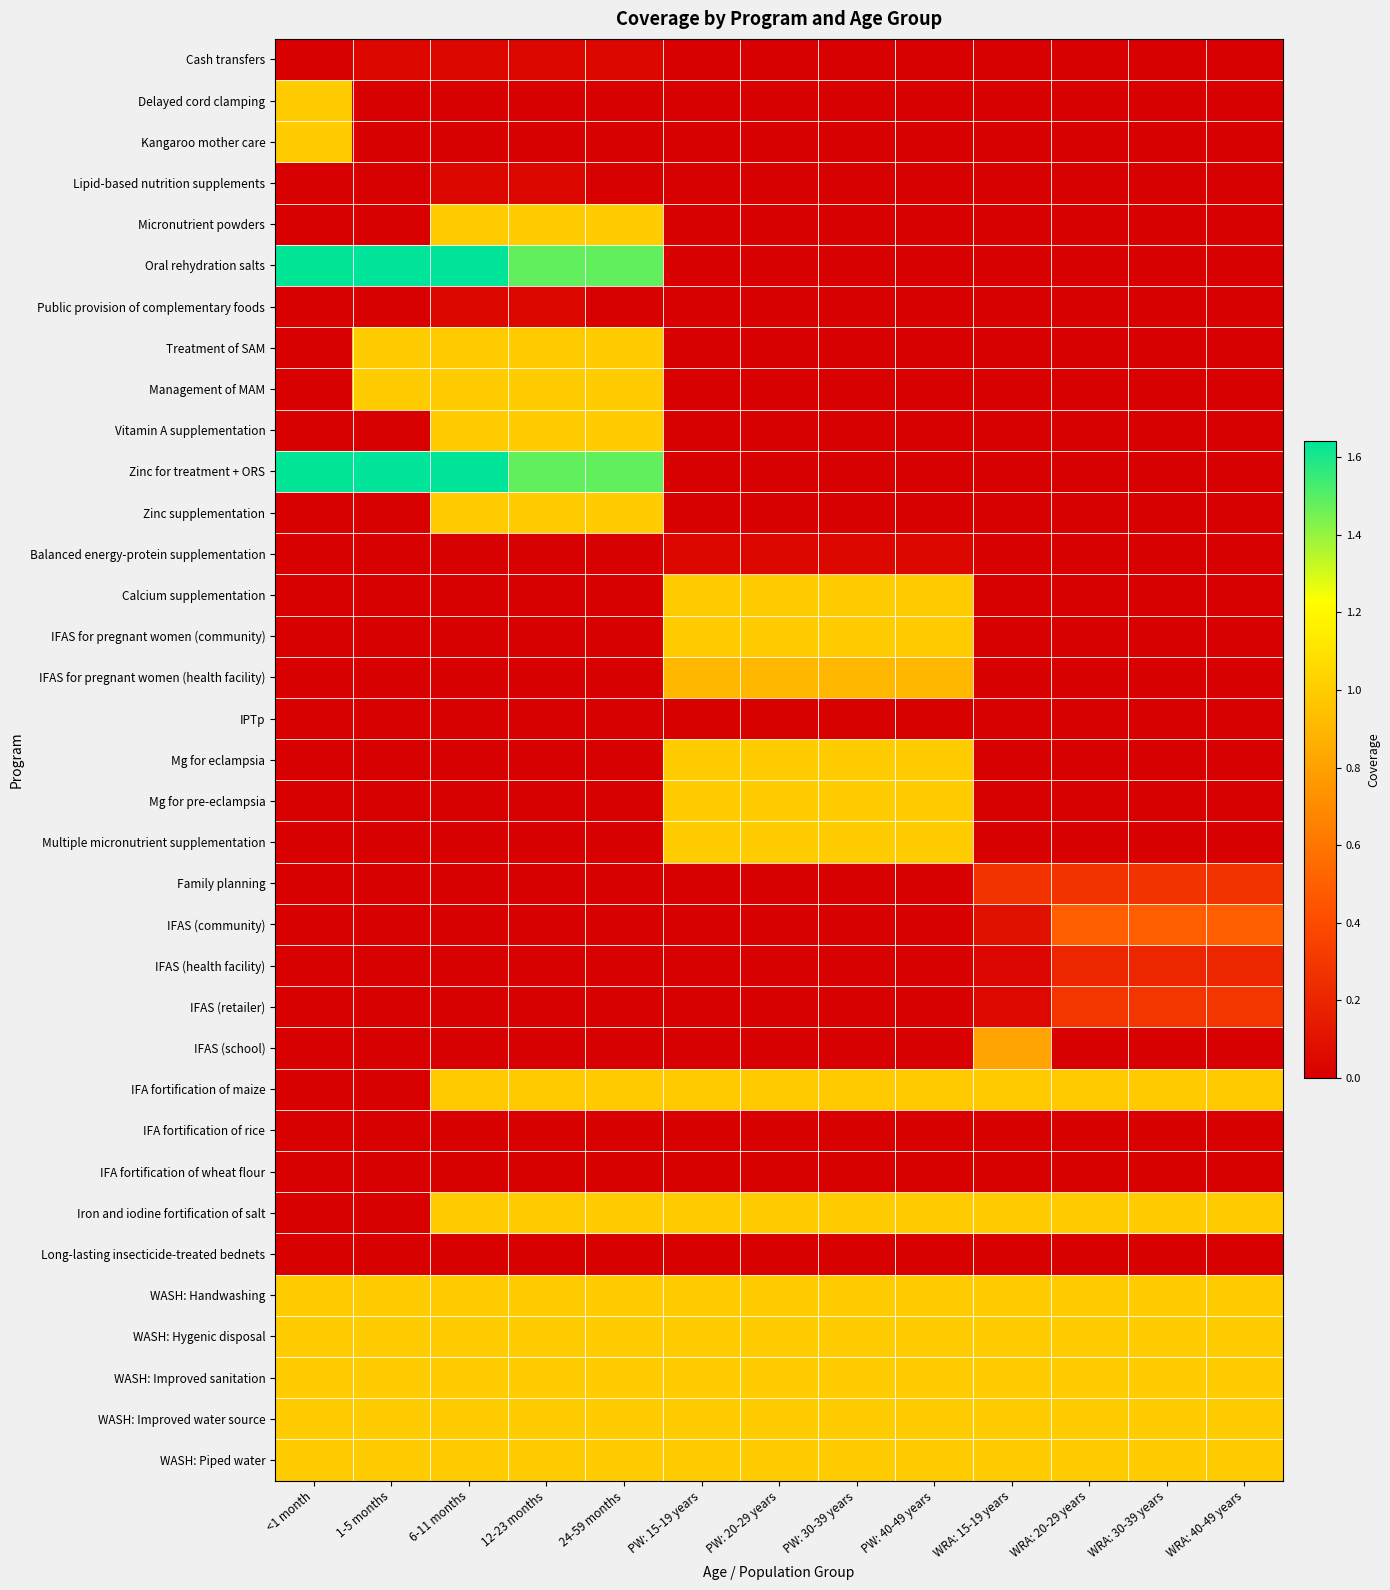

Reading left to right, what are all the values shown in this chart?

Cash transfers: <1 month=0.0	1-5 months=0.0	6-11 months=0.0	12-23 months=0.0	24-59 months=0.0	PW: 15-19 years=0.0	PW: 20-29 years=0.0	PW: 30-39 years=0.0	PW: 40-49 years=0.0	WRA: 15-19 years=0.0	WRA: 20-29 years=0.0	WRA: 30-39 years=0.0	WRA: 40-49 years=0.0
Delayed cord clamping: <1 month=1.0	1-5 months=0.0	6-11 months=0.0	12-23 months=0.0	24-59 months=0.0	PW: 15-19 years=0.0	PW: 20-29 years=0.0	PW: 30-39 years=0.0	PW: 40-49 years=0.0	WRA: 15-19 years=0.0	WRA: 20-29 years=0.0	WRA: 30-39 years=0.0	WRA: 40-49 years=0.0
Kangaroo mother care: <1 month=1.0	1-5 months=0.0	6-11 months=0.0	12-23 months=0.0	24-59 months=0.0	PW: 15-19 years=0.0	PW: 20-29 years=0.0	PW: 30-39 years=0.0	PW: 40-49 years=0.0	WRA: 15-19 years=0.0	WRA: 20-29 years=0.0	WRA: 30-39 years=0.0	WRA: 40-49 years=0.0
Lipid-based nutrition supplements: <1 month=0.0	1-5 months=0.0	6-11 months=0.0	12-23 months=0.0	24-59 months=0.0	PW: 15-19 years=0.0	PW: 20-29 years=0.0	PW: 30-39 years=0.0	PW: 40-49 years=0.0	WRA: 15-19 years=0.0	WRA: 20-29 years=0.0	WRA: 30-39 years=0.0	WRA: 40-49 years=0.0
Micronutrient powders: <1 month=0.0	1-5 months=0.0	6-11 months=1.0	12-23 months=1.0	24-59 months=1.0	PW: 15-19 years=0.0	PW: 20-29 years=0.0	PW: 30-39 years=0.0	PW: 40-49 years=0.0	WRA: 15-19 years=0.0	WRA: 20-29 years=0.0	WRA: 30-39 years=0.0	WRA: 40-49 years=0.0
Oral rehydration salts: <1 month=1.6	1-5 months=1.6	6-11 months=1.6	12-23 months=1.5	24-59 months=1.5	PW: 15-19 years=0.0	PW: 20-29 years=0.0	PW: 30-39 years=0.0	PW: 40-49 years=0.0	WRA: 15-19 years=0.0	WRA: 20-29 years=0.0	WRA: 30-39 years=0.0	WRA: 40-49 years=0.0
Public provision of complementary foods: <1 month=0.0	1-5 months=0.0	6-11 months=0.0	12-23 months=0.0	24-59 months=0.0	PW: 15-19 years=0.0	PW: 20-29 years=0.0	PW: 30-39 years=0.0	PW: 40-49 years=0.0	WRA: 15-19 years=0.0	WRA: 20-29 years=0.0	WRA: 30-39 years=0.0	WRA: 40-49 years=0.0
Treatment of SAM: <1 month=0.0	1-5 months=1.0	6-11 months=1.0	12-23 months=1.0	24-59 months=1.0	PW: 15-19 years=0.0	PW: 20-29 years=0.0	PW: 30-39 years=0.0	PW: 40-49 years=0.0	WRA: 15-19 years=0.0	WRA: 20-29 years=0.0	WRA: 30-39 years=0.0	WRA: 40-49 years=0.0
Management of MAM: <1 month=0.0	1-5 months=1.0	6-11 months=1.0	12-23 months=1.0	24-59 months=1.0	PW: 15-19 years=0.0	PW: 20-29 years=0.0	PW: 30-39 years=0.0	PW: 40-49 years=0.0	WRA: 15-19 years=0.0	WRA: 20-29 years=0.0	WRA: 30-39 years=0.0	WRA: 40-49 years=0.0
Vitamin A supplementation: <1 month=0.0	1-5 months=0.0	6-11 months=1.0	12-23 months=1.0	24-59 months=1.0	PW: 15-19 years=0.0	PW: 20-29 years=0.0	PW: 30-39 years=0.0	PW: 40-49 years=0.0	WRA: 15-19 years=0.0	WRA: 20-29 years=0.0	WRA: 30-39 years=0.0	WRA: 40-49 years=0.0
Zinc for treatment + ORS: <1 month=1.6	1-5 months=1.6	6-11 months=1.6	12-23 months=1.5	24-59 months=1.5	PW: 15-19 years=0.0	PW: 20-29 years=0.0	PW: 30-39 years=0.0	PW: 40-49 years=0.0	WRA: 15-19 years=0.0	WRA: 20-29 years=0.0	WRA: 30-39 years=0.0	WRA: 40-49 years=0.0
Zinc supplementation: <1 month=0.0	1-5 months=0.0	6-11 months=1.0	12-23 months=1.0	24-59 months=1.0	PW: 15-19 years=0.0	PW: 20-29 years=0.0	PW: 30-39 years=0.0	PW: 40-49 years=0.0	WRA: 15-19 years=0.0	WRA: 20-29 years=0.0	WRA: 30-39 years=0.0	WRA: 40-49 years=0.0
Balanced energy-protein supplementation: <1 month=0.0	1-5 months=0.0	6-11 months=0.0	12-23 months=0.0	24-59 months=0.0	PW: 15-19 years=0.0	PW: 20-29 years=0.0	PW: 30-39 years=0.0	PW: 40-49 years=0.0	WRA: 15-19 years=0.0	WRA: 20-29 years=0.0	WRA: 30-39 years=0.0	WRA: 40-49 years=0.0
Calcium supplementation: <1 month=0.0	1-5 months=0.0	6-11 months=0.0	12-23 months=0.0	24-59 months=0.0	PW: 15-19 years=1.0	PW: 20-29 years=1.0	PW: 30-39 years=1.0	PW: 40-49 years=1.0	WRA: 15-19 years=0.0	WRA: 20-29 years=0.0	WRA: 30-39 years=0.0	WRA: 40-49 years=0.0
IFAS for pregnant women (community): <1 month=0.0	1-5 months=0.0	6-11 months=0.0	12-23 months=0.0	24-59 months=0.0	PW: 15-19 years=1.0	PW: 20-29 years=1.0	PW: 30-39 years=1.0	PW: 40-49 years=1.0	WRA: 15-19 years=0.0	WRA: 20-29 years=0.0	WRA: 30-39 years=0.0	WRA: 40-49 years=0.0
IFAS for pregnant women (health facility): <1 month=0.0	1-5 months=0.0	6-11 months=0.0	12-23 months=0.0	24-59 months=0.0	PW: 15-19 years=0.9	PW: 20-29 years=0.9	PW: 30-39 years=0.9	PW: 40-49 years=0.9	WRA: 15-19 years=0.0	WRA: 20-29 years=0.0	WRA: 30-39 years=0.0	WRA: 40-49 years=0.0
IPTp: <1 month=0.0	1-5 months=0.0	6-11 months=0.0	12-23 months=0.0	24-59 months=0.0	PW: 15-19 years=0.0	PW: 20-29 years=0.0	PW: 30-39 years=0.0	PW: 40-49 years=0.0	WRA: 15-19 years=0.0	WRA: 20-29 years=0.0	WRA: 30-39 years=0.0	WRA: 40-49 years=0.0
Mg for eclampsia: <1 month=0.0	1-5 months=0.0	6-11 months=0.0	12-23 months=0.0	24-59 months=0.0	PW: 15-19 years=1.0	PW: 20-29 years=1.0	PW: 30-39 years=1.0	PW: 40-49 years=1.0	WRA: 15-19 years=0.0	WRA: 20-29 years=0.0	WRA: 30-39 years=0.0	WRA: 40-49 years=0.0
Mg for pre-eclampsia: <1 month=0.0	1-5 months=0.0	6-11 months=0.0	12-23 months=0.0	24-59 months=0.0	PW: 15-19 years=1.0	PW: 20-29 years=1.0	PW: 30-39 years=1.0	PW: 40-49 years=1.0	WRA: 15-19 years=0.0	WRA: 20-29 years=0.0	WRA: 30-39 years=0.0	WRA: 40-49 years=0.0
Multiple micronutrient supplementation: <1 month=0.0	1-5 months=0.0	6-11 months=0.0	12-23 months=0.0	24-59 months=0.0	PW: 15-19 years=1.0	PW: 20-29 years=1.0	PW: 30-39 years=1.0	PW: 40-49 years=1.0	WRA: 15-19 years=0.0	WRA: 20-29 years=0.0	WRA: 30-39 years=0.0	WRA: 40-49 years=0.0
Family planning: <1 month=0.0	1-5 months=0.0	6-11 months=0.0	12-23 months=0.0	24-59 months=0.0	PW: 15-19 years=0.0	PW: 20-29 years=0.0	PW: 30-39 years=0.0	PW: 40-49 years=0.0	WRA: 15-19 years=0.3	WRA: 20-29 years=0.3	WRA: 30-39 years=0.3	WRA: 40-49 years=0.3
IFAS (community): <1 month=0.0	1-5 months=0.0	6-11 months=0.0	12-23 months=0.0	24-59 months=0.0	PW: 15-19 years=0.0	PW: 20-29 years=0.0	PW: 30-39 years=0.0	PW: 40-49 years=0.0	WRA: 15-19 years=0.1	WRA: 20-29 years=0.5	WRA: 30-39 years=0.5	WRA: 40-49 years=0.5
IFAS (health facility): <1 month=0.0	1-5 months=0.0	6-11 months=0.0	12-23 months=0.0	24-59 months=0.0	PW: 15-19 years=0.0	PW: 20-29 years=0.0	PW: 30-39 years=0.0	PW: 40-49 years=0.0	WRA: 15-19 years=0.0	WRA: 20-29 years=0.2	WRA: 30-39 years=0.2	WRA: 40-49 years=0.2
IFAS (retailer): <1 month=0.0	1-5 months=0.0	6-11 months=0.0	12-23 months=0.0	24-59 months=0.0	PW: 15-19 years=0.0	PW: 20-29 years=0.0	PW: 30-39 years=0.0	PW: 40-49 years=0.0	WRA: 15-19 years=0.1	WRA: 20-29 years=0.3	WRA: 30-39 years=0.3	WRA: 40-49 years=0.3
IFAS (school): <1 month=0.0	1-5 months=0.0	6-11 months=0.0	12-23 months=0.0	24-59 months=0.0	PW: 15-19 years=0.0	PW: 20-29 years=0.0	PW: 30-39 years=0.0	PW: 40-49 years=0.0	WRA: 15-19 years=0.8	WRA: 20-29 years=0.0	WRA: 30-39 years=0.0	WRA: 40-49 years=0.0
IFA fortification of maize: <1 month=0.0	1-5 months=0.0	6-11 months=1.0	12-23 months=1.0	24-59 months=1.0	PW: 15-19 years=1.0	PW: 20-29 years=1.0	PW: 30-39 years=1.0	PW: 40-49 years=1.0	WRA: 15-19 years=1.0	WRA: 20-29 years=1.0	WRA: 30-39 years=1.0	WRA: 40-49 years=1.0
IFA fortification of rice: <1 month=0.0	1-5 months=0.0	6-11 months=0.0	12-23 months=0.0	24-59 months=0.0	PW: 15-19 years=0.0	PW: 20-29 years=0.0	PW: 30-39 years=0.0	PW: 40-49 years=0.0	WRA: 15-19 years=0.0	WRA: 20-29 years=0.0	WRA: 30-39 years=0.0	WRA: 40-49 years=0.0
IFA fortification of wheat flour: <1 month=0.0	1-5 months=0.0	6-11 months=0.0	12-23 months=0.0	24-59 months=0.0	PW: 15-19 years=0.0	PW: 20-29 years=0.0	PW: 30-39 years=0.0	PW: 40-49 years=0.0	WRA: 15-19 years=0.0	WRA: 20-29 years=0.0	WRA: 30-39 years=0.0	WRA: 40-49 years=0.0
Iron and iodine fortification of salt: <1 month=0.0	1-5 months=0.0	6-11 months=1.0	12-23 months=1.0	24-59 months=1.0	PW: 15-19 years=1.0	PW: 20-29 years=1.0	PW: 30-39 years=1.0	PW: 40-49 years=1.0	WRA: 15-19 years=1.0	WRA: 20-29 years=1.0	WRA: 30-39 years=1.0	WRA: 40-49 years=1.0
Long-lasting insecticide-treated bednets: <1 month=0.0	1-5 months=0.0	6-11 months=0.0	12-23 months=0.0	24-59 months=0.0	PW: 15-19 years=0.0	PW: 20-29 years=0.0	PW: 30-39 years=0.0	PW: 40-49 years=0.0	WRA: 15-19 years=0.0	WRA: 20-29 years=0.0	WRA: 30-39 years=0.0	WRA: 40-49 years=0.0
WASH: Handwashing: <1 month=1.0	1-5 months=1.0	6-11 months=1.0	12-23 months=1.0	24-59 months=1.0	PW: 15-19 years=1.0	PW: 20-29 years=1.0	PW: 30-39 years=1.0	PW: 40-49 years=1.0	WRA: 15-19 years=1.0	WRA: 20-29 years=1.0	WRA: 30-39 years=1.0	WRA: 40-49 years=1.0
WASH: Hygenic disposal: <1 month=1.0	1-5 months=1.0	6-11 months=1.0	12-23 months=1.0	24-59 months=1.0	PW: 15-19 years=1.0	PW: 20-29 years=1.0	PW: 30-39 years=1.0	PW: 40-49 years=1.0	WRA: 15-19 years=1.0	WRA: 20-29 years=1.0	WRA: 30-39 years=1.0	WRA: 40-49 years=1.0
WASH: Improved sanitation: <1 month=1.0	1-5 months=1.0	6-11 months=1.0	12-23 months=1.0	24-59 months=1.0	PW: 15-19 years=1.0	PW: 20-29 years=1.0	PW: 30-39 years=1.0	PW: 40-49 years=1.0	WRA: 15-19 years=1.0	WRA: 20-29 years=1.0	WRA: 30-39 years=1.0	WRA: 40-49 years=1.0
WASH: Improved water source: <1 month=1.0	1-5 months=1.0	6-11 months=1.0	12-23 months=1.0	24-59 months=1.0	PW: 15-19 years=1.0	PW: 20-29 years=1.0	PW: 30-39 years=1.0	PW: 40-49 years=1.0	WRA: 15-19 years=1.0	WRA: 20-29 years=1.0	WRA: 30-39 years=1.0	WRA: 40-49 years=1.0
WASH: Piped water: <1 month=1.0	1-5 months=1.0	6-11 months=1.0	12-23 months=1.0	24-59 months=1.0	PW: 15-19 years=1.0	PW: 20-29 years=1.0	PW: 30-39 years=1.0	PW: 40-49 years=1.0	WRA: 15-19 years=1.0	WRA: 20-29 years=1.0	WRA: 30-39 years=1.0	WRA: 40-49 years=1.0